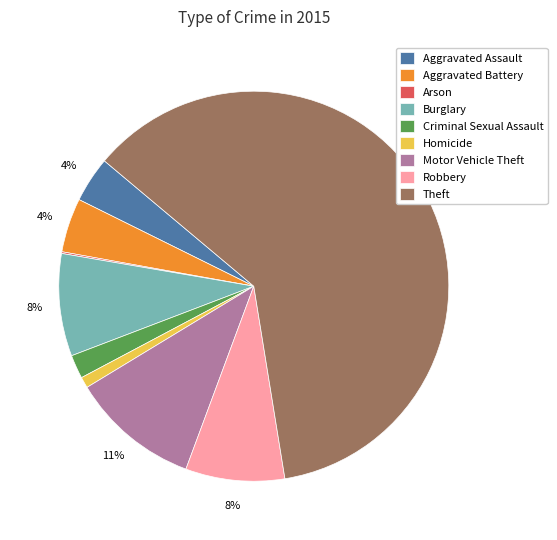

To the nearest percent, what is the average slice percentage?

11%